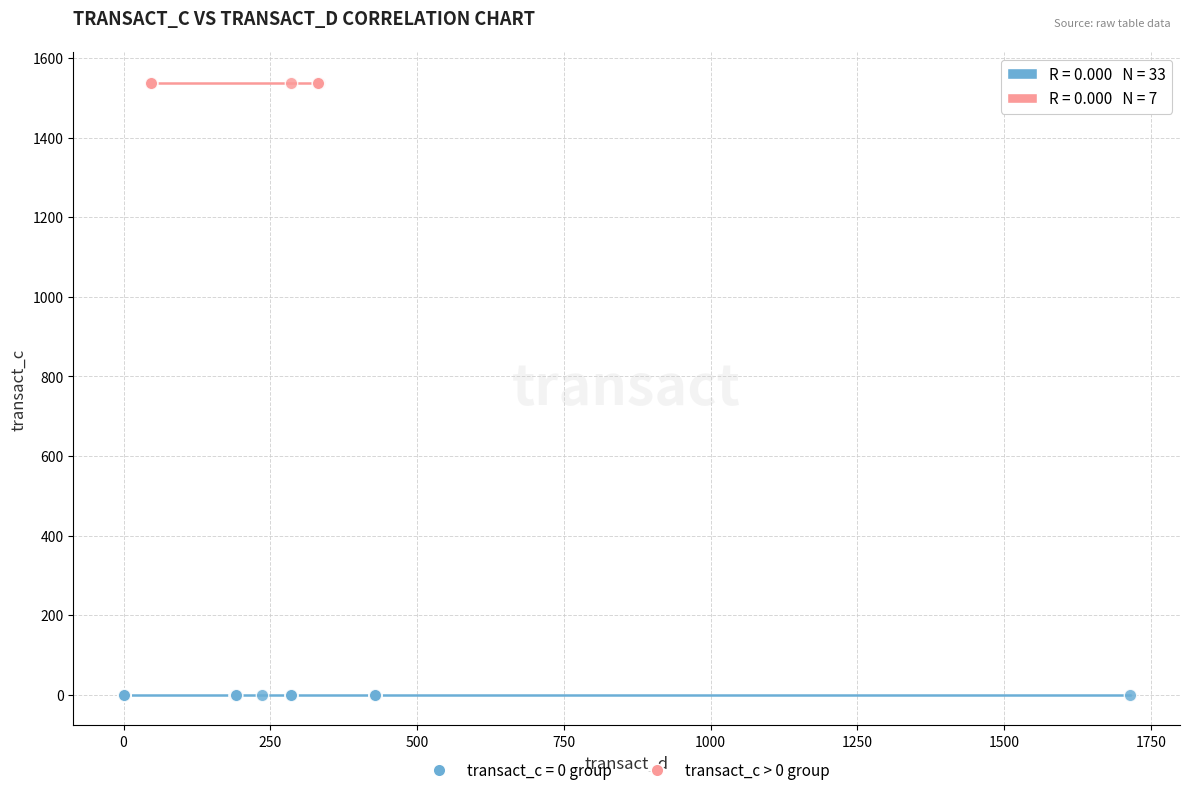

Which series reaches the minimum Y coordinate?

transact_c = 0 group